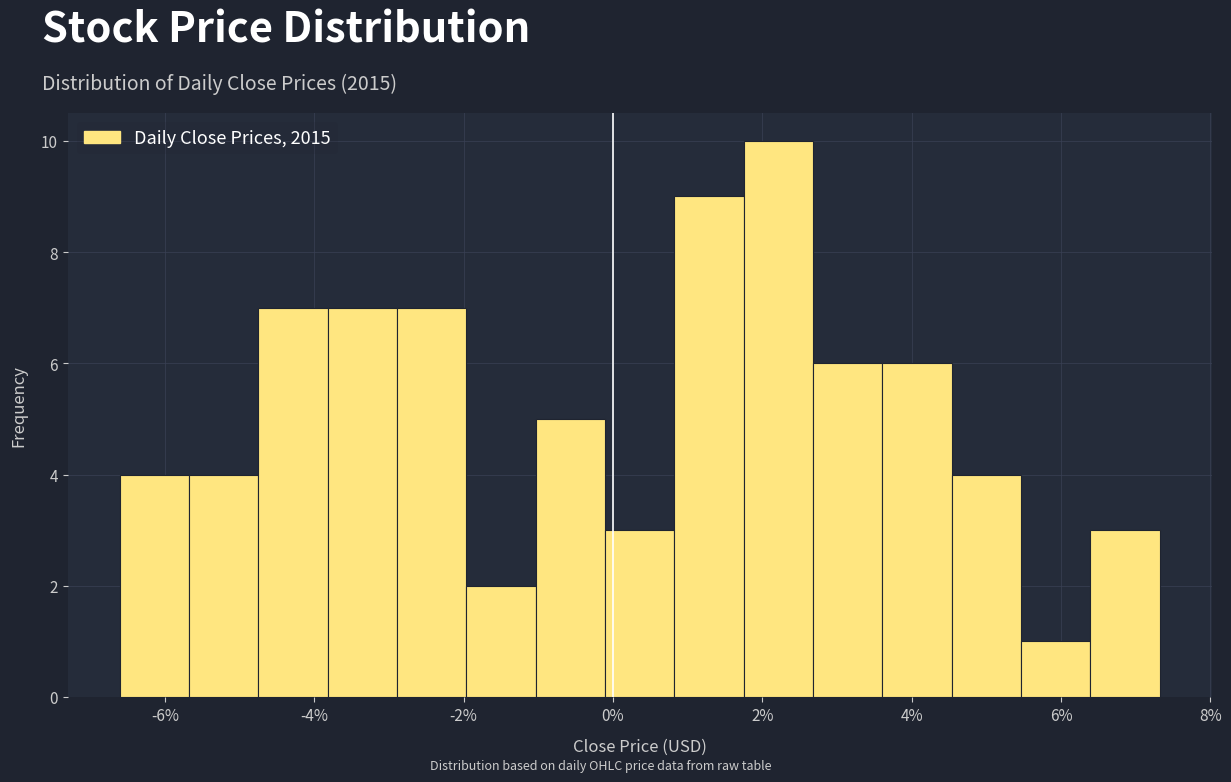

Over which range of the x-axis is the bar tallest?

1.8 to 2.6